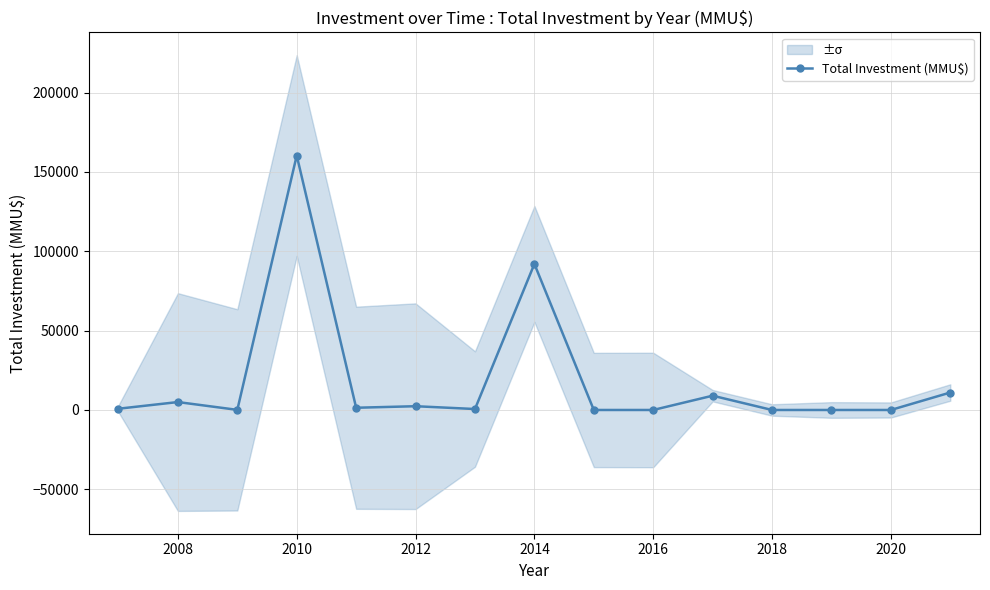

Is this an area chart (filled region under the line)?

No